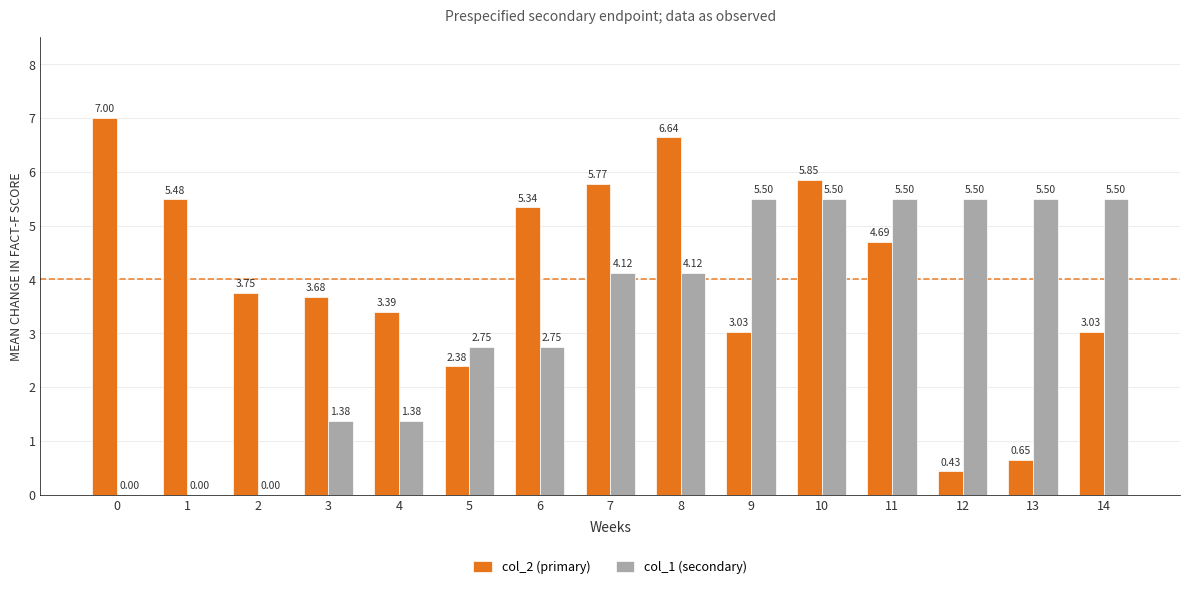

Are the bars grouped side by side (vs. stacked)?

Yes